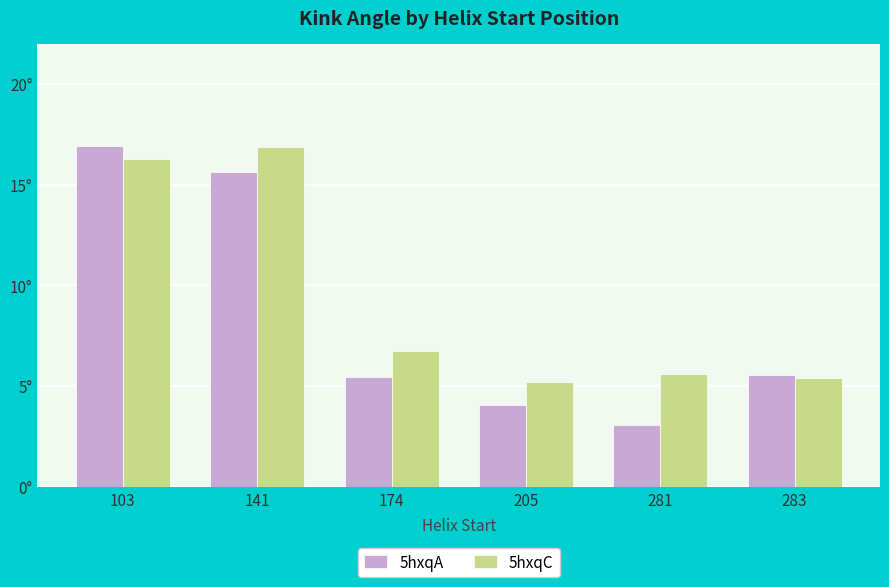

What are all the series names shown in the legend?

5hxqA, 5hxqC